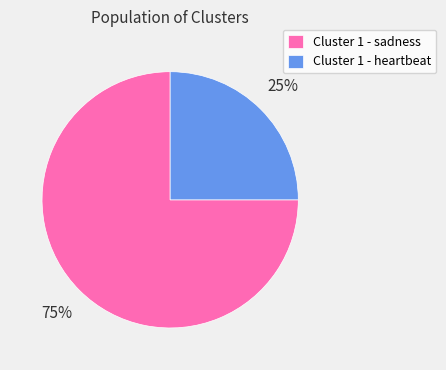

What percentage is the Cluster 1 - sadness slice, to the nearest percent?

75%